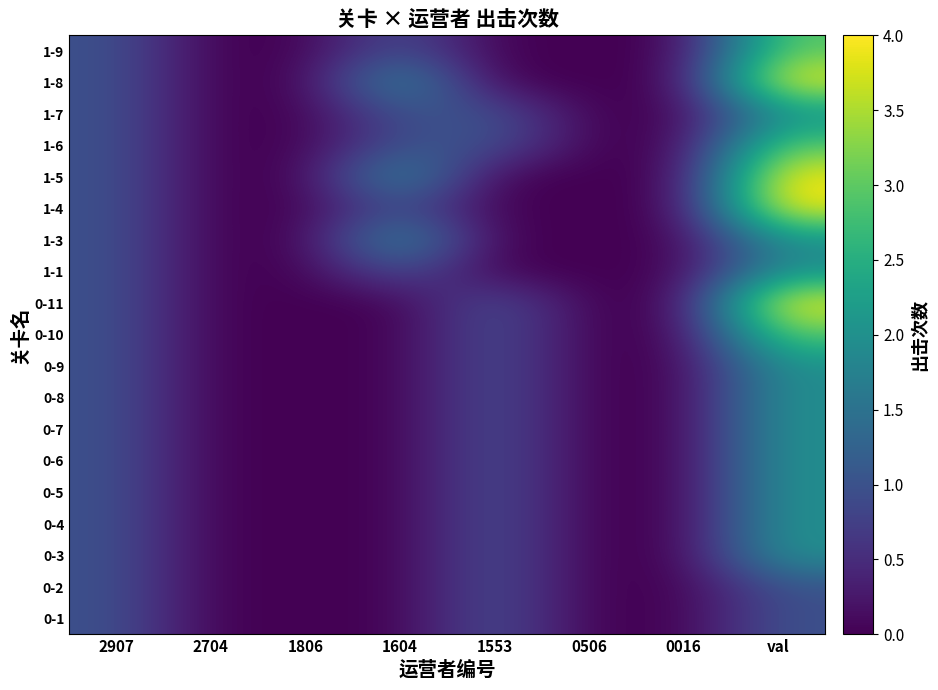

Reading right to left, transcribe all the data shown in this chart.

0-1: val=1	0016=0	0506=0	1553=1	1604=0	1806=0	2704=0	2907=1
0-2: val=1	0016=0	0506=0	1553=1	1604=0	1806=0	2704=0	2907=1
0-3: val=2	0016=0	0506=0	1553=1	1604=0	1806=0	2704=0	2907=1
0-4: val=2	0016=0	0506=0	1553=1	1604=0	1806=0	2704=0	2907=1
0-5: val=2	0016=0	0506=0	1553=1	1604=0	1806=0	2704=0	2907=1
0-6: val=2	0016=0	0506=0	1553=1	1604=0	1806=0	2704=0	2907=1
0-7: val=2	0016=0	0506=0	1553=1	1604=0	1806=0	2704=0	2907=1
0-8: val=2	0016=0	0506=0	1553=1	1604=0	1806=0	2704=0	2907=1
0-9: val=2	0016=0	0506=0	1553=1	1604=0	1806=0	2704=0	2907=1
0-10: val=3	0016=0	0506=0	1553=1	1604=0	1806=0	2704=0	2907=1
0-11: val=4	0016=0	0506=0	1553=1	1604=0	1806=0	2704=0	2907=1
1-1: val=2	0016=0	0506=0	1553=0	1604=1	1806=0	2704=0	2907=1
1-3: val=2	0016=0	0506=0	1553=0	1604=2	1806=0	2704=0	2907=1
1-4: val=4	0016=0	0506=0	1553=0	1604=1	1806=0	2704=0	2907=1
1-5: val=4	0016=0	0506=0	1553=0	1604=2	1806=0	2704=0	2907=1
1-6: val=3	0016=0	0506=0	1553=1	1604=1	1806=0	2704=0	2907=1
1-7: val=2	0016=0	0506=0	1553=1	1604=1	1806=0	2704=0	2907=1
1-8: val=4	0016=0	0506=0	1553=0	1604=2	1806=0	2704=0	2907=1
1-9: val=3	0016=0	0506=0	1553=0	1604=1	1806=0	2704=0	2907=1